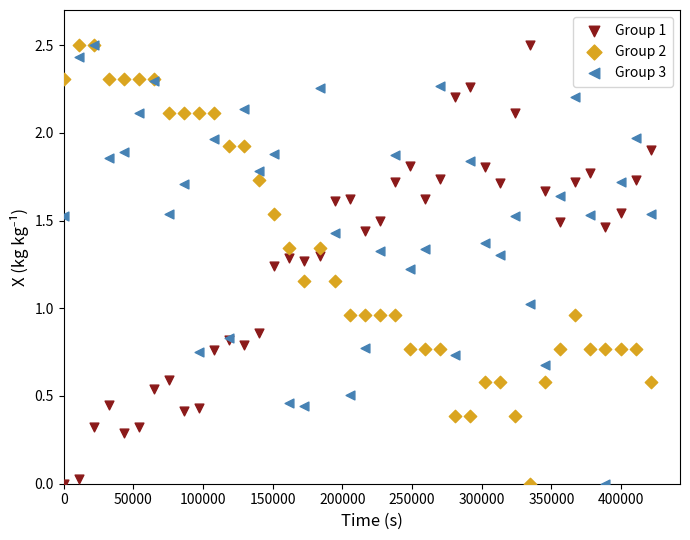

Which series contains the lowest Y value?

Group 1